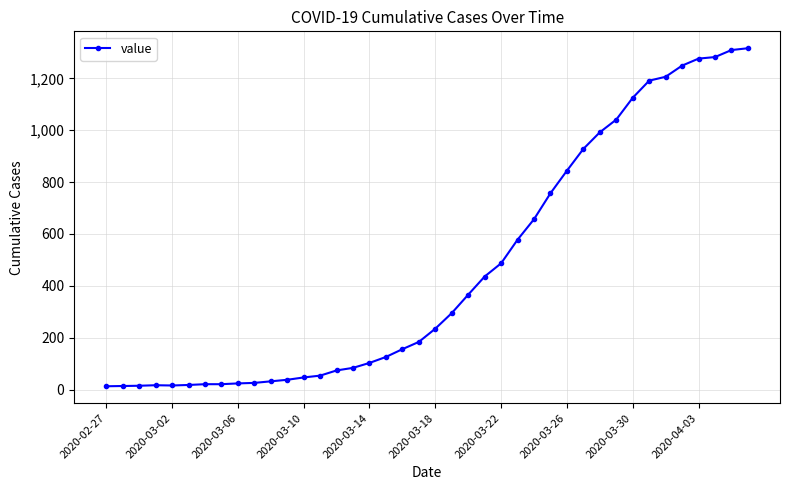

What is the maximum value shown in the chart?

1316